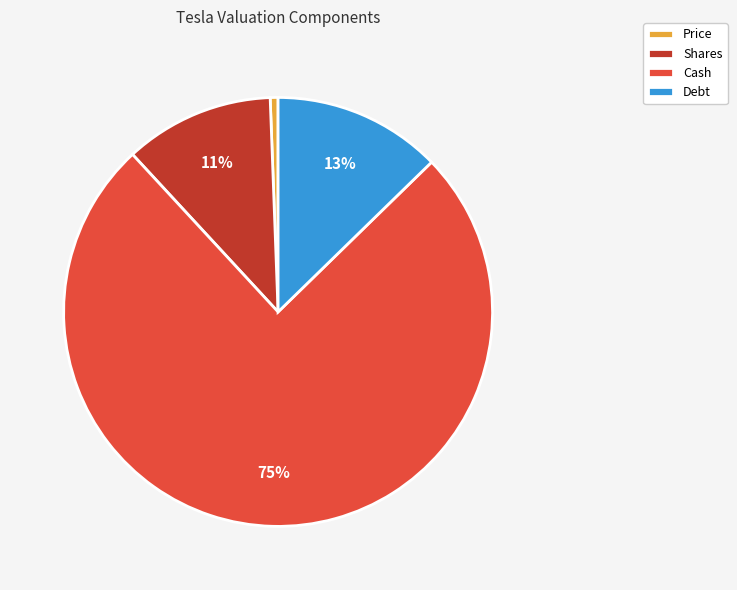

What is the majority slice?

Cash